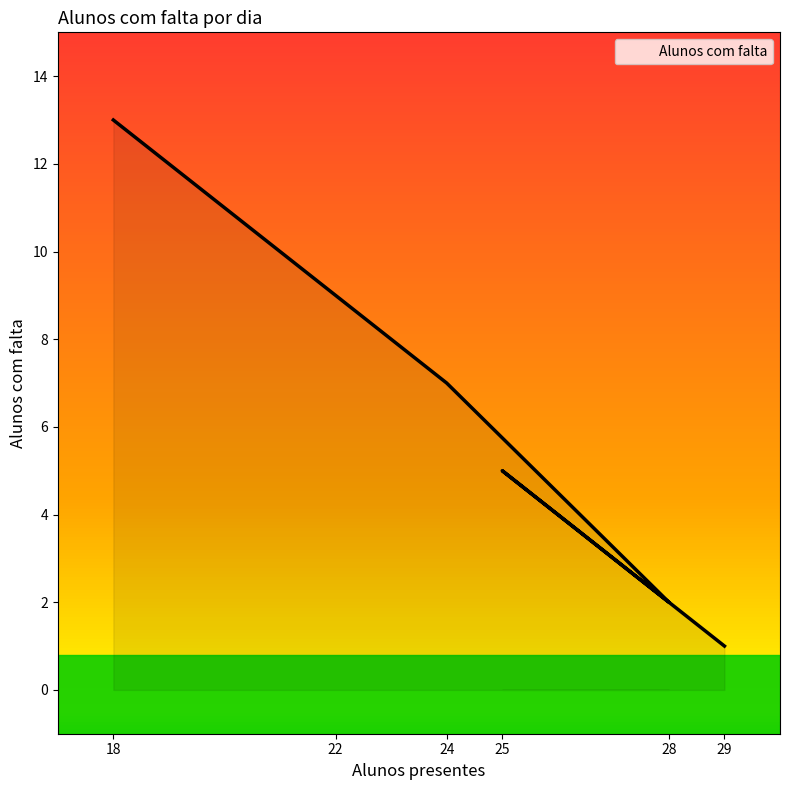

What is the sum of all values?

37